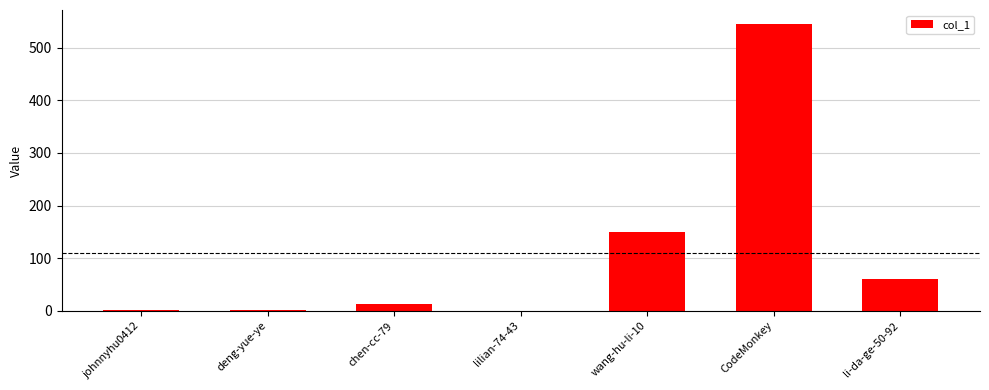

What is the sum of all values?

769